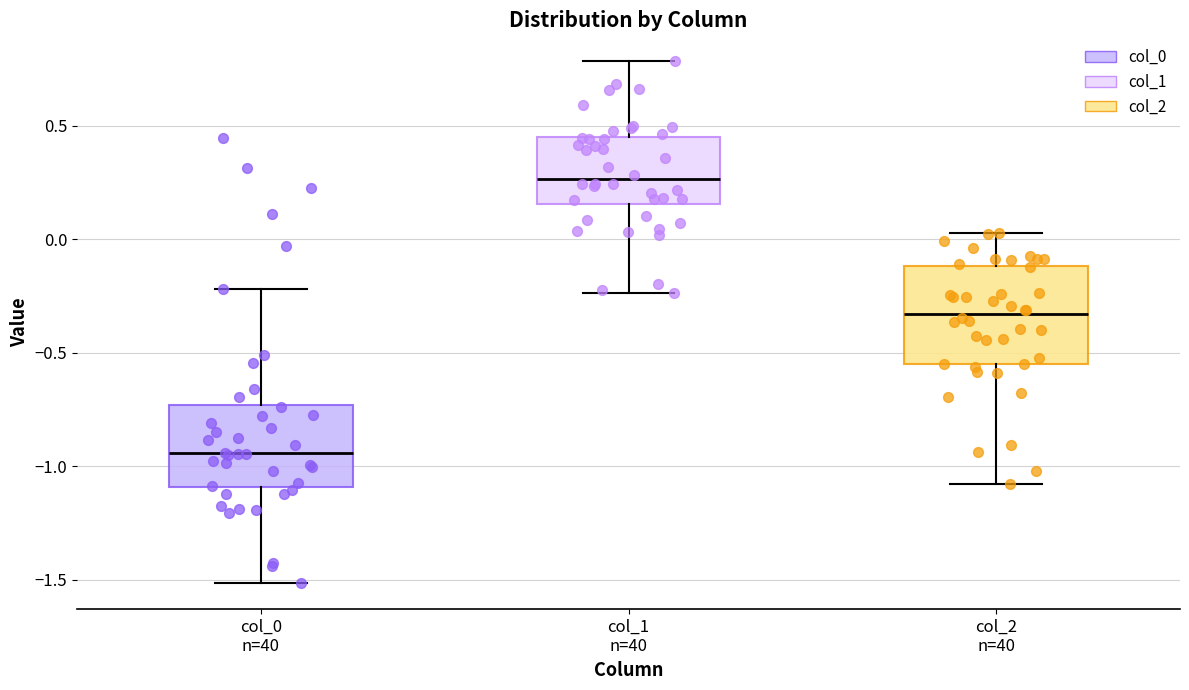

Reading left to right, read every box against the y-axis: the position of its median line, the range the box covers, and the ends of its whiskers. The values are not printed on the chart, so give them approximately, as read against the axis.

col_0 n=40: median -0.95, box -1.10 to -0.75, whiskers -1.50 to -0.20
col_1 n=40: median 0.25, box 0.15 to 0.45, whiskers -0.25 to 0.80
col_2 n=40: median -0.35, box -0.55 to -0.10, whiskers -1.10 to 0.05